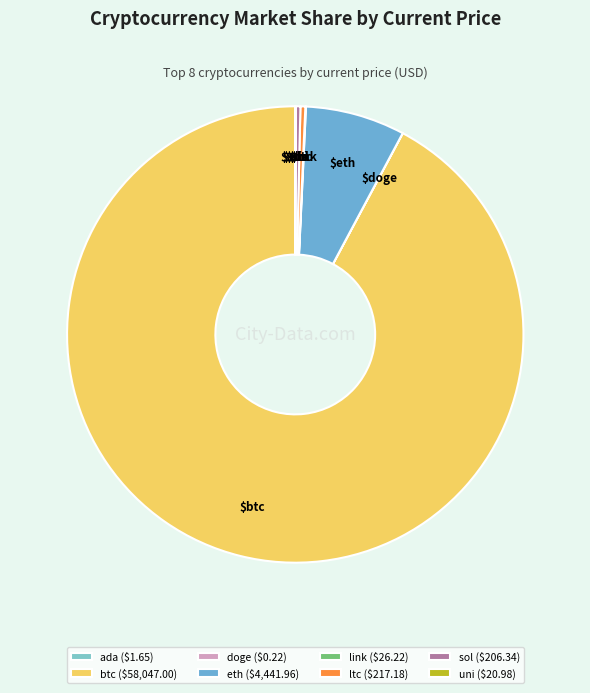

What is the largest slice in the pie chart?

btc